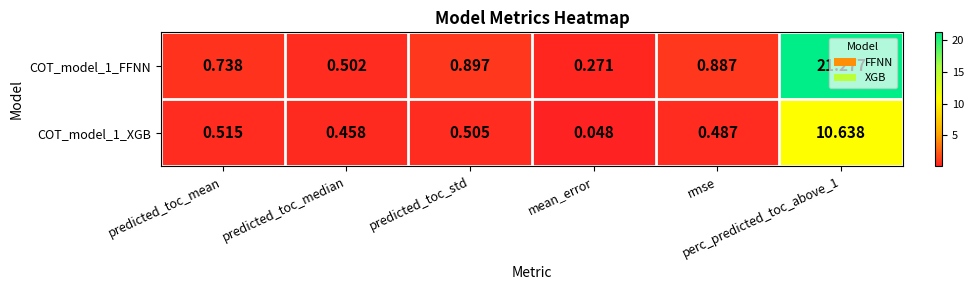

Count the number of categories in the chart.

6